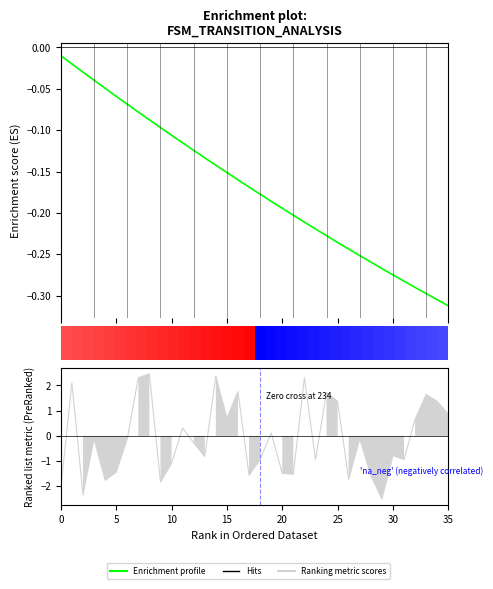

How many data points does each series have?

36